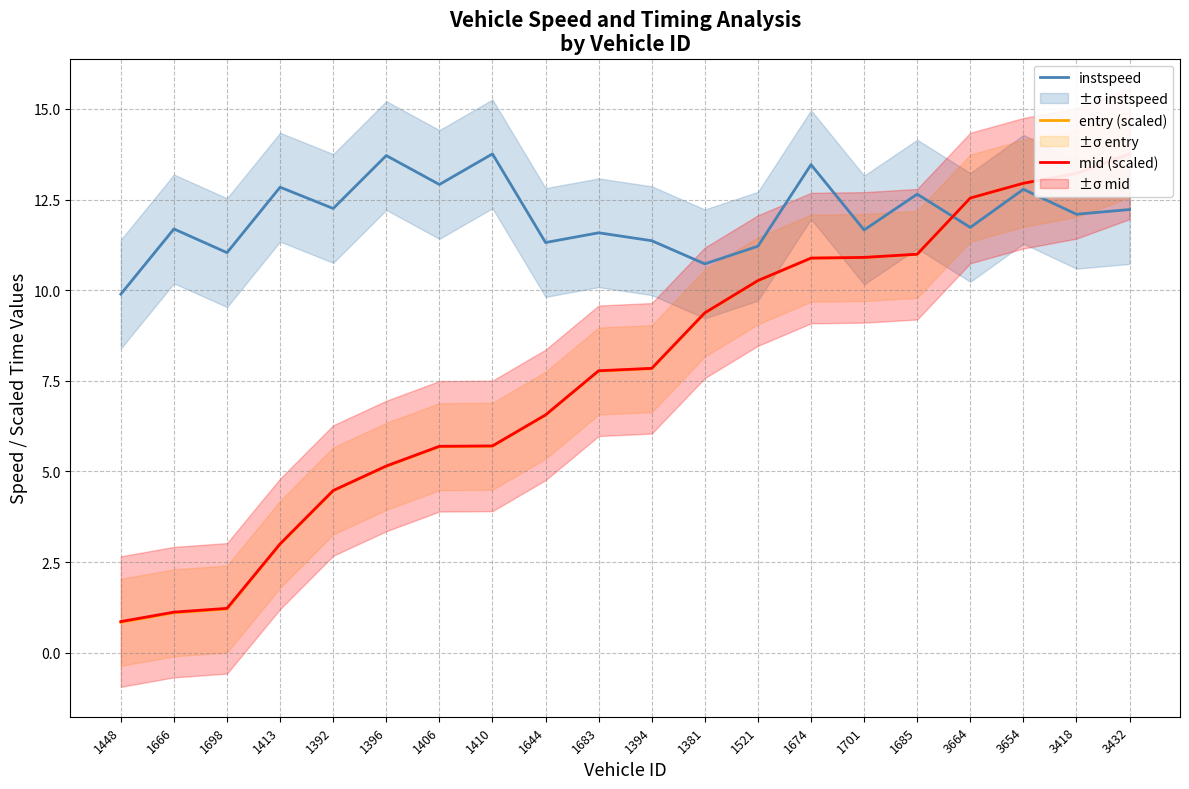

How many lines are shown in the chart?

3